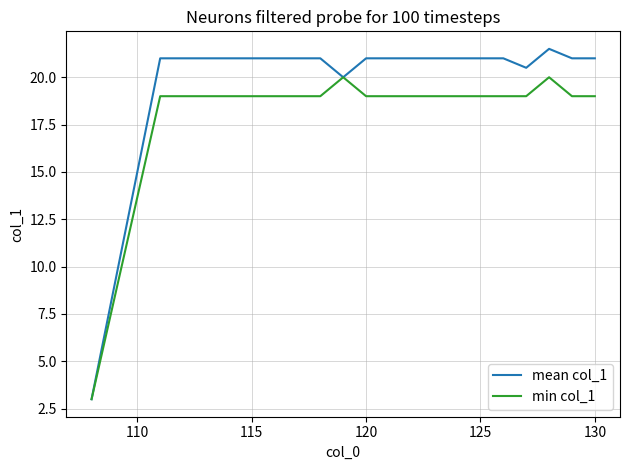

Which series has the largest total across all categories?

mean col_1